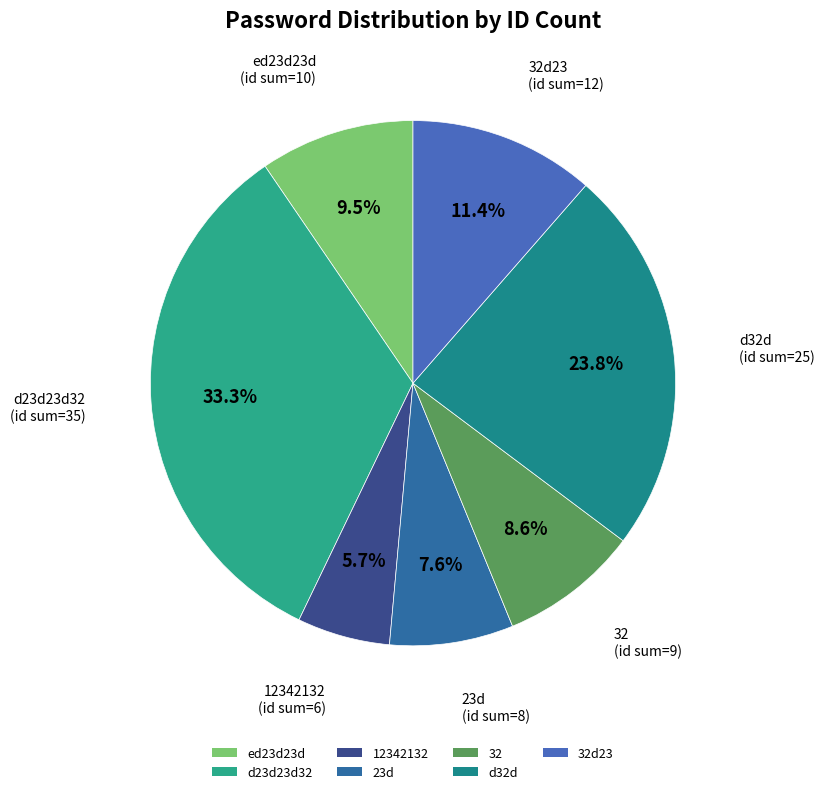

What is the largest slice in the pie chart?

d23d23d32